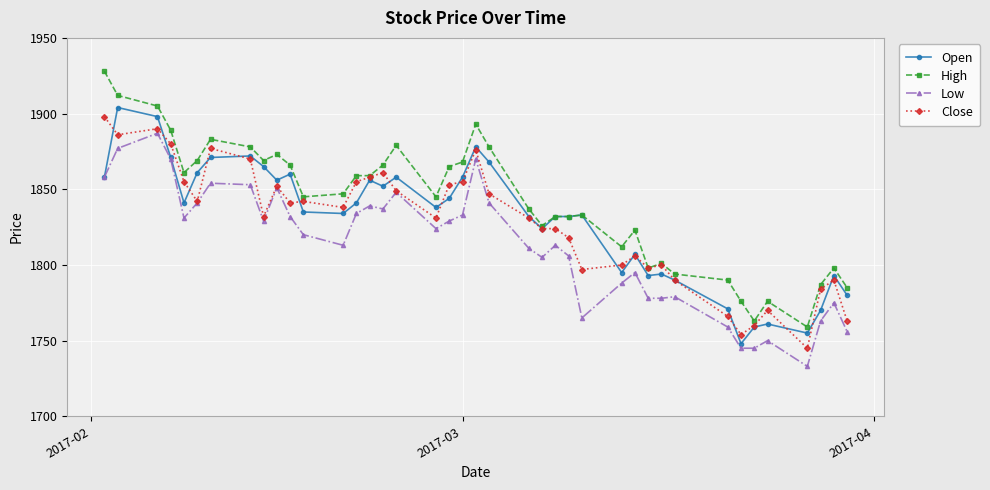

What is the value of the Low point at the 21st from the left?

1870